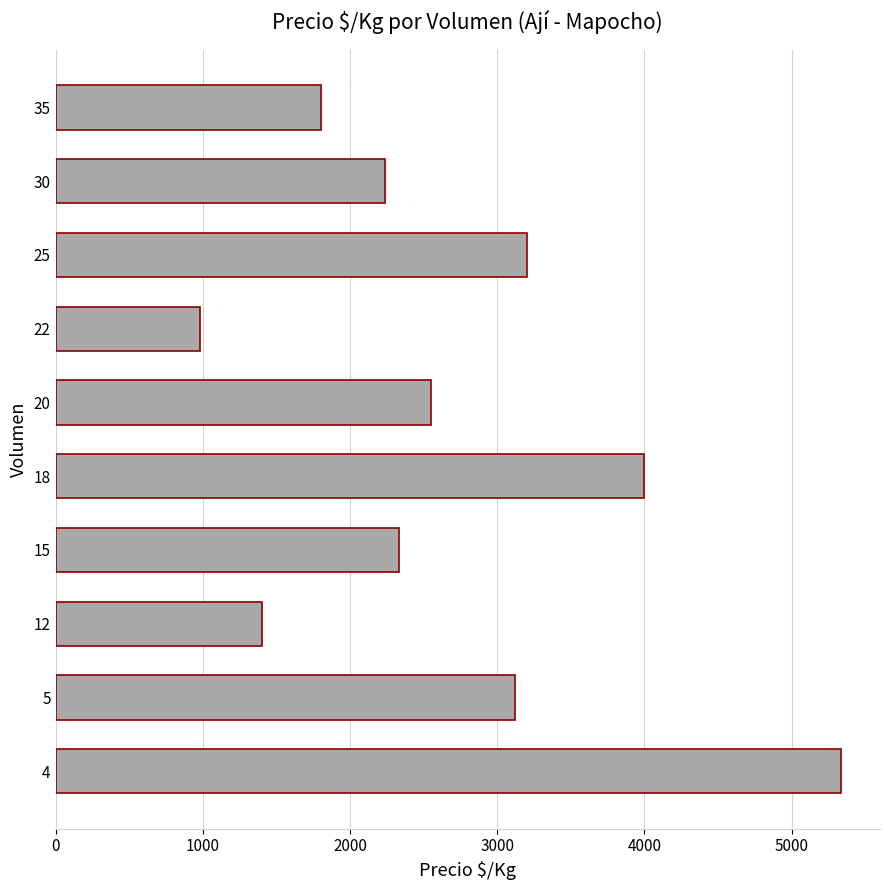

How many data points are less than 2547?

5